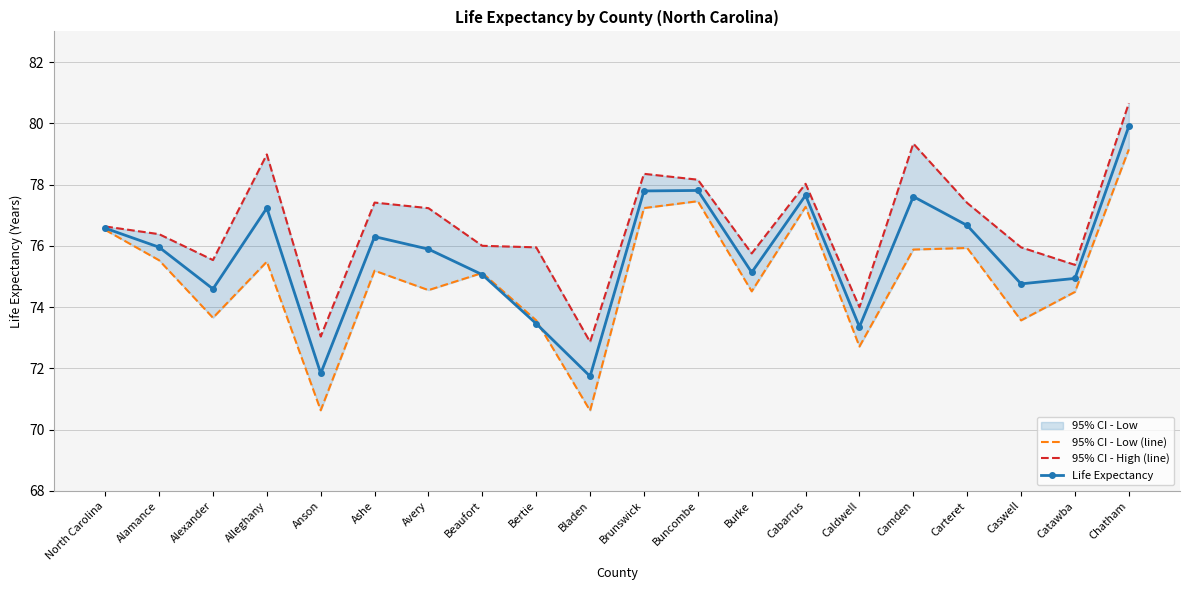

At which label is 95% CI - Low (line) closest to 74?

Alexander